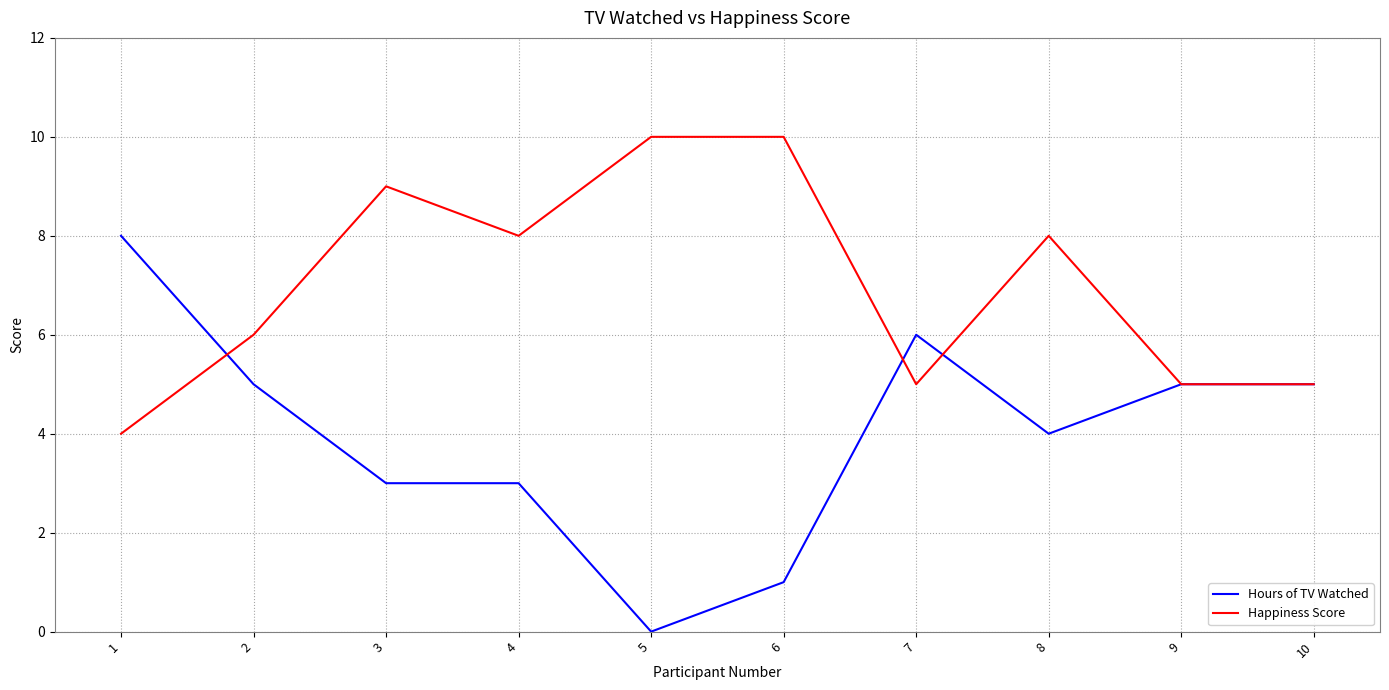

Reading left to right, list all the values displayed in this chart.

Hours of TV Watched: 8	5	3	3	0	1	6	4	5	5
Happiness Score: 4	6	9	8	10	10	5	8	5	5